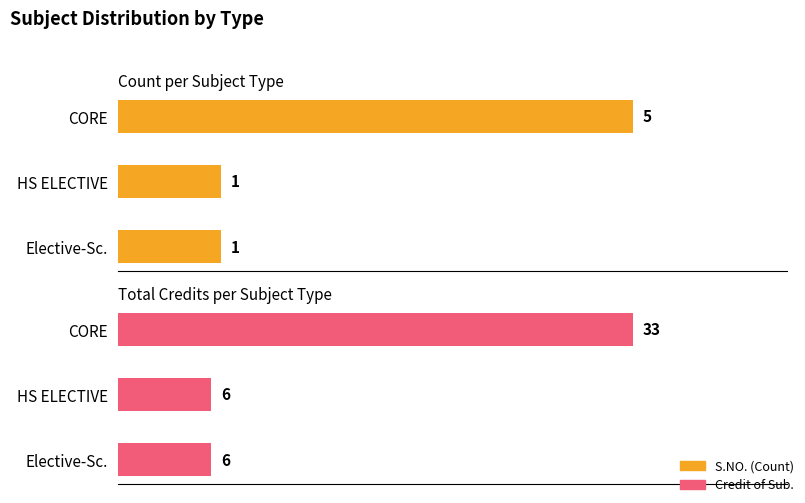

Reading left to right, what are all the values shown in this chart?

S.NO. (Count): 5	1	1
Credit of Sub.: 33	6	6